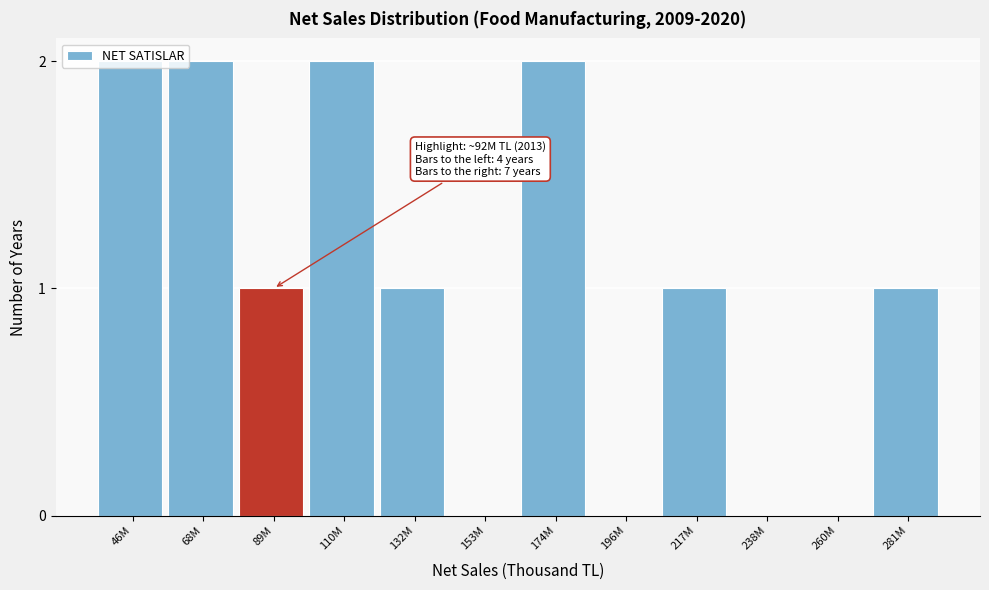

Between 110M and 196M, which is larger?

110M